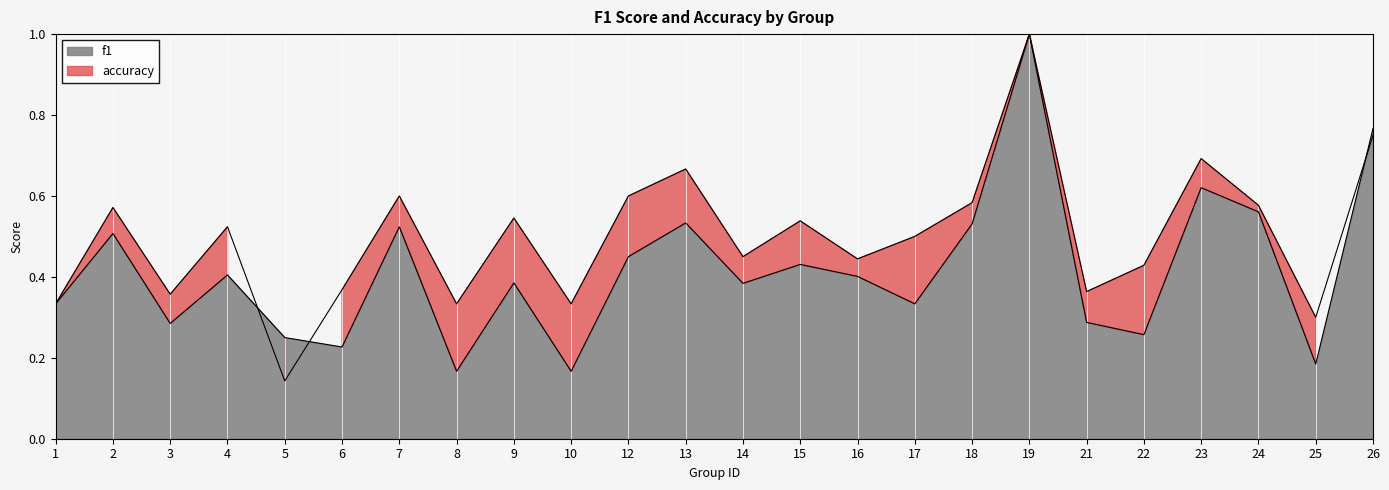

True or false: accuracy and f1 intersect in this chart.

True